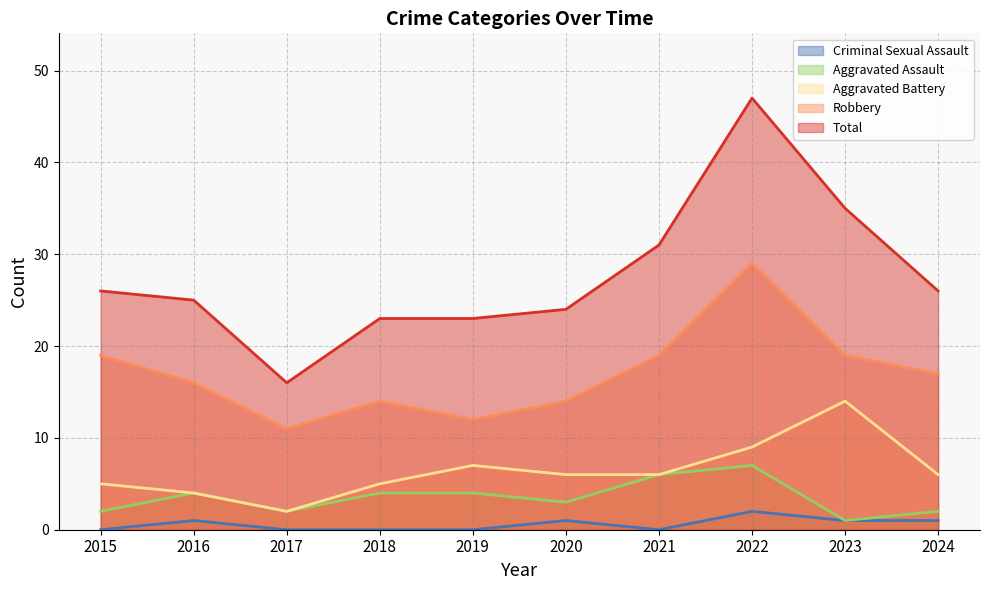

How many interior local valleys does the Criminal Sexual Assault series have?

1